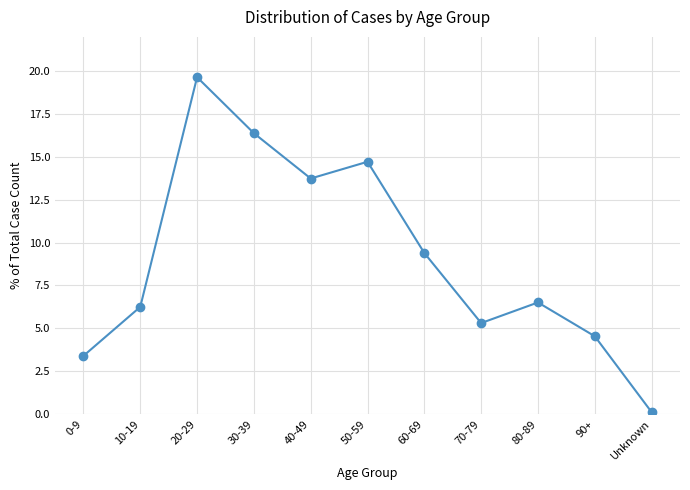

Is it true that the value at 70-79 is 7.5?

False